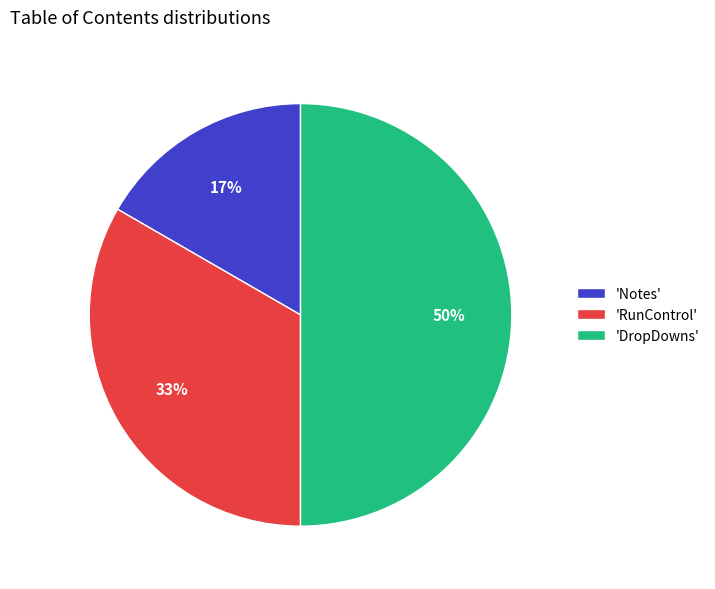

To the nearest percent, what is the average slice percentage?

33%